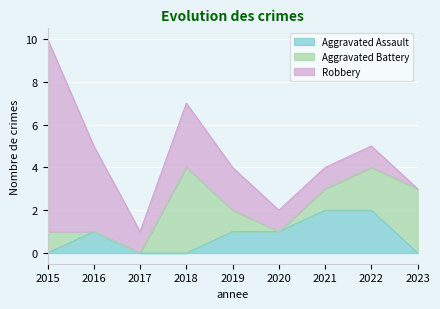

At how many categories does at least one series exceed 6?

1